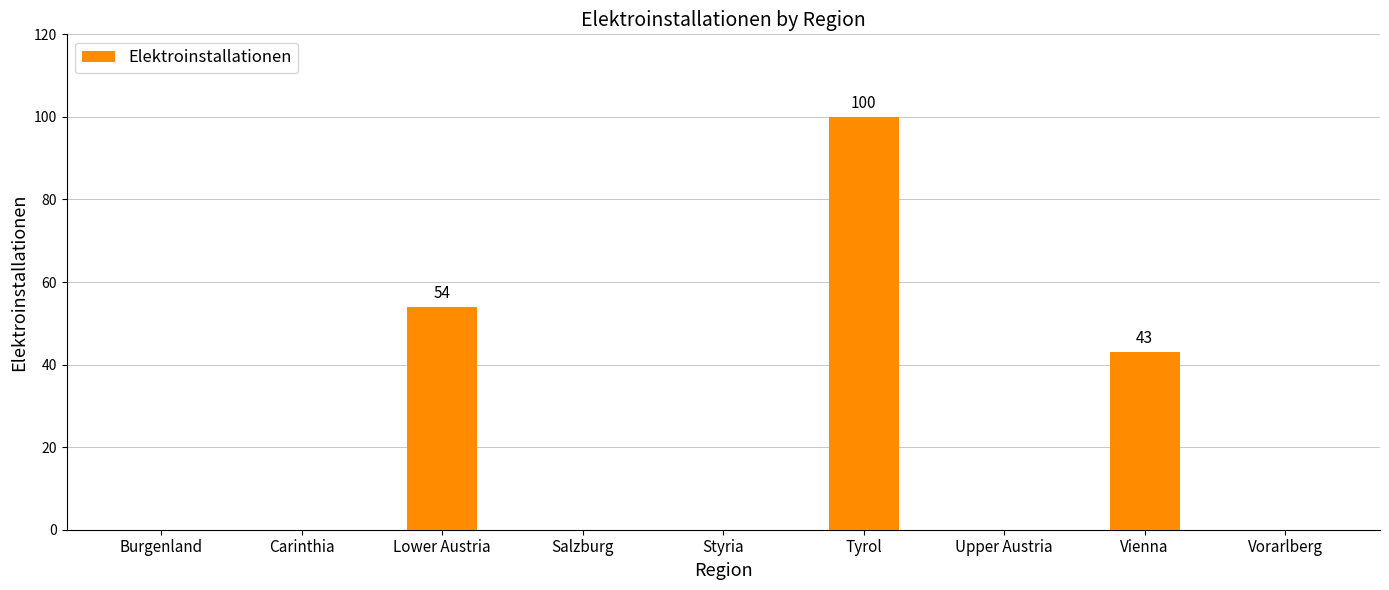

What is the change in value from Lower Austria to Upper Austria?

-54